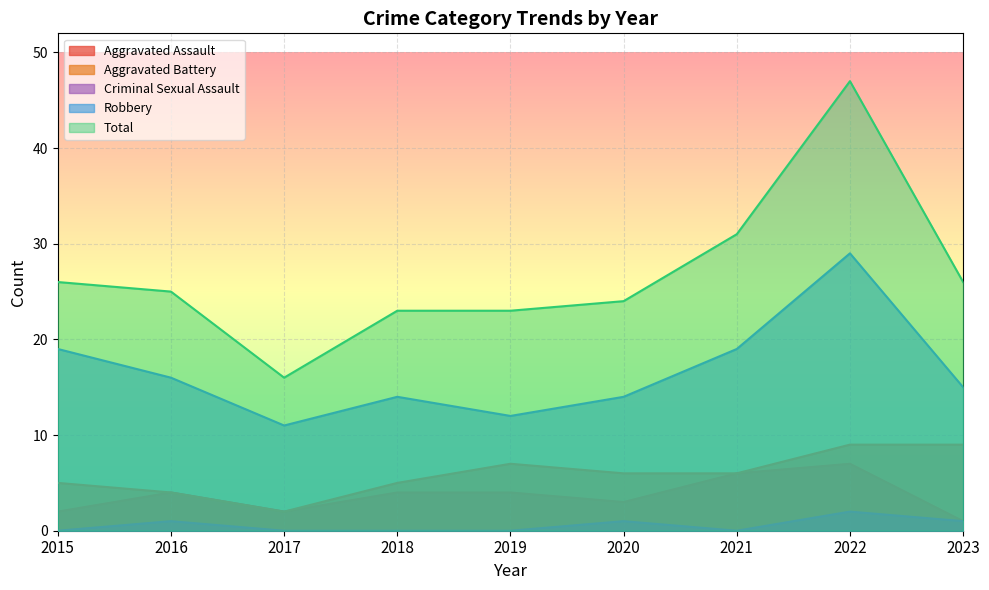

What is the sum of the Aggravated Battery values at 2015 and 2023?

14